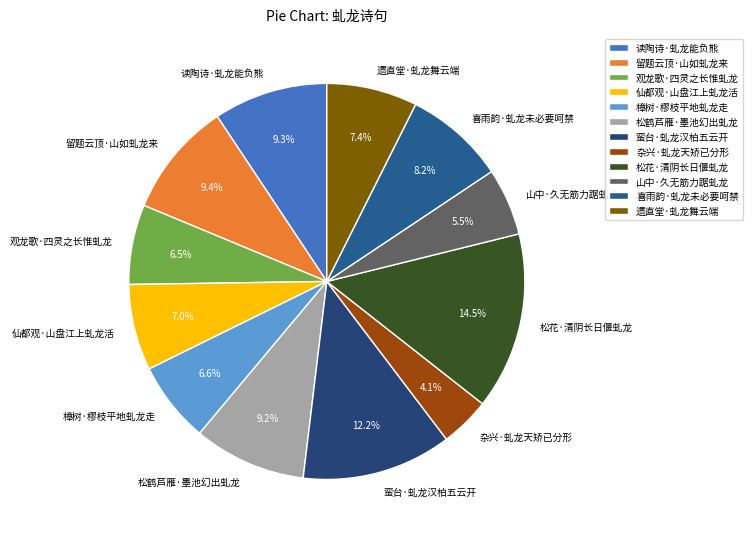

The 读陶诗·虬龙能负熊 slice represents 19% of the pie. True or false?

False